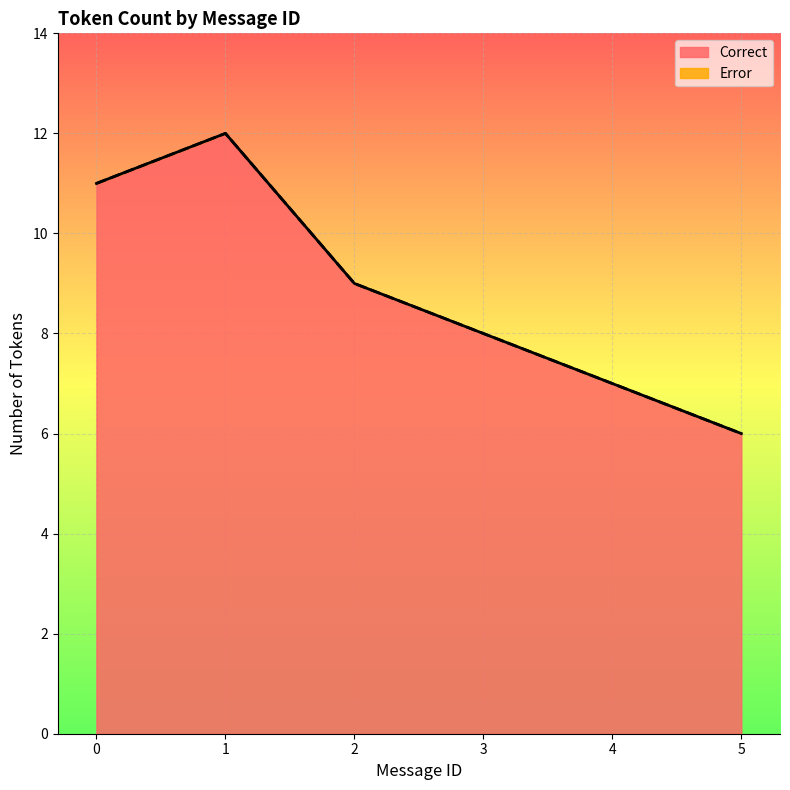

What is the difference between the maximum and minimum values in the Error series?

2